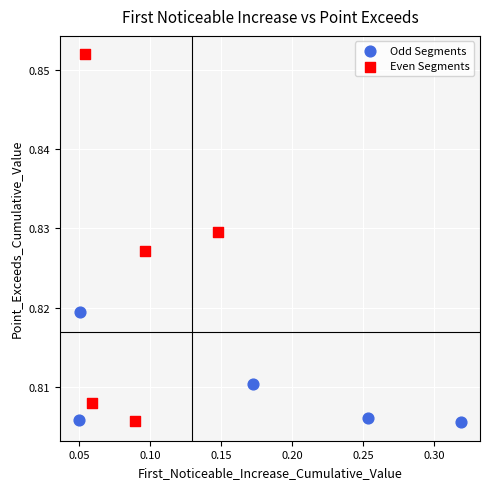

What are all the series names shown in the legend?

Odd Segments, Even Segments